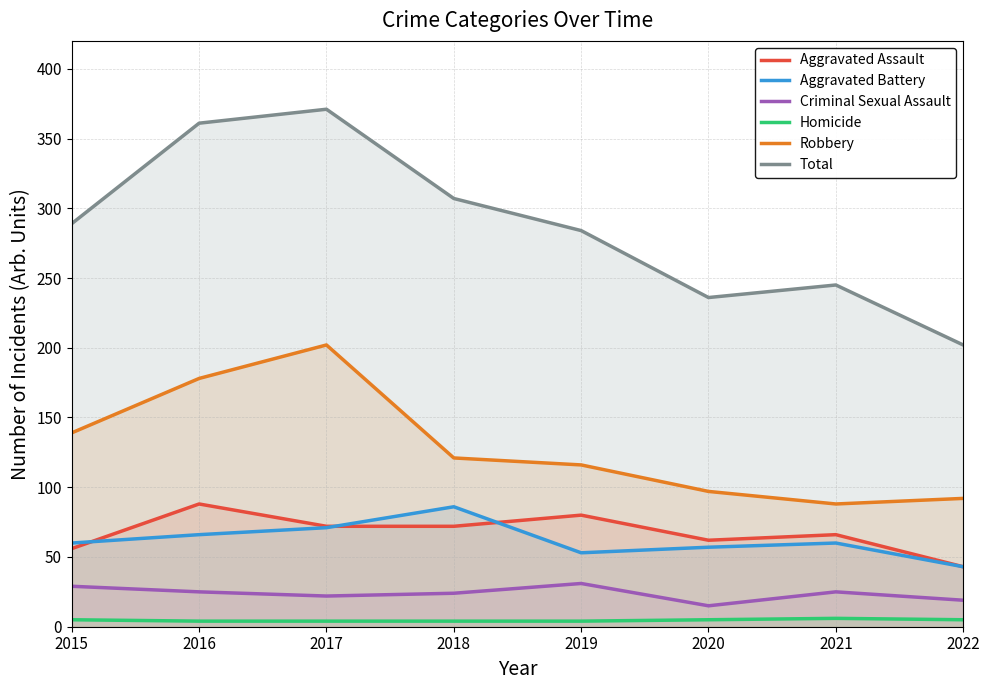

At which category does Criminal Sexual Assault reach its first local peak?

2019